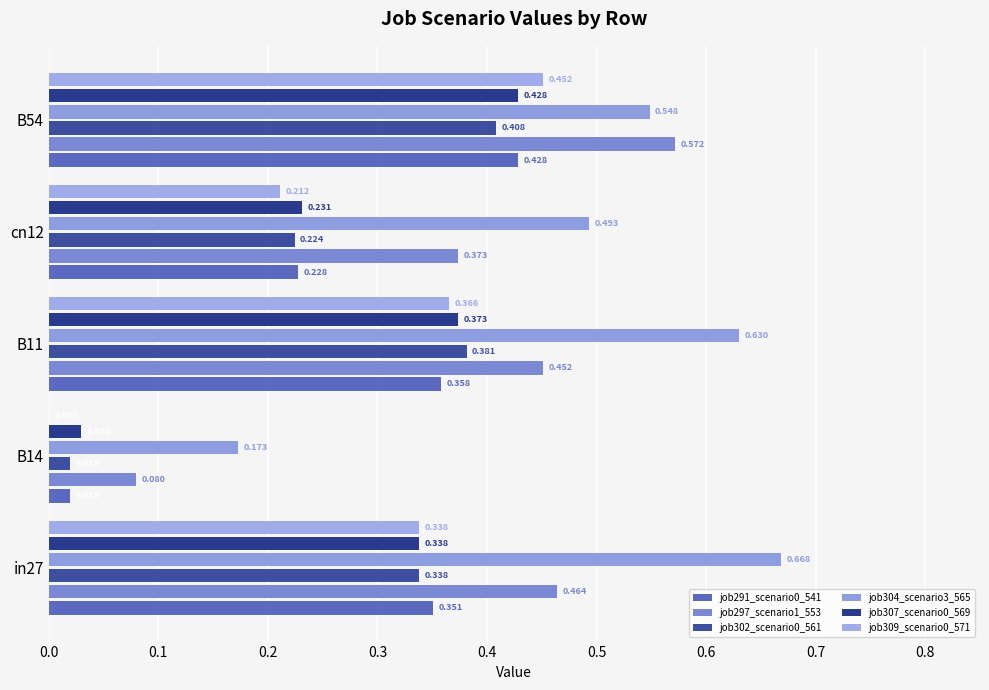

Which series has the largest total across all categories?

job304_scenario3_565